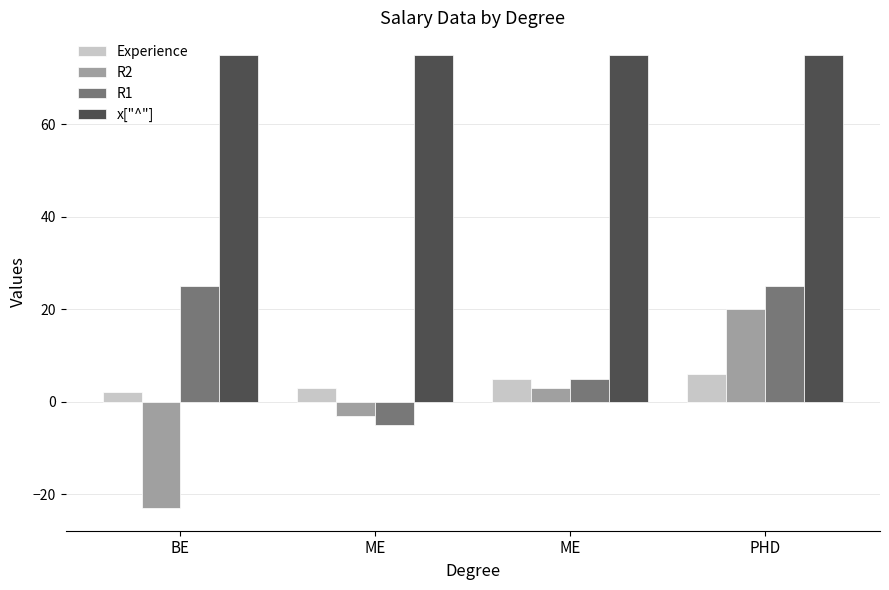

Which has a higher value, ME or ME?

ME